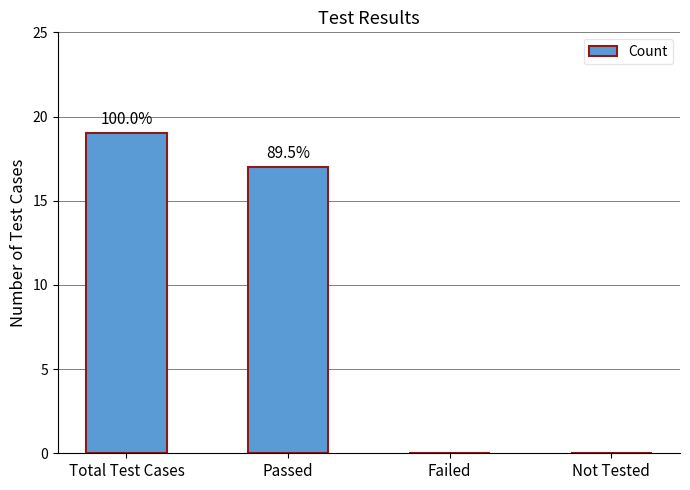

What is the value of the 2nd bar from the left?

17